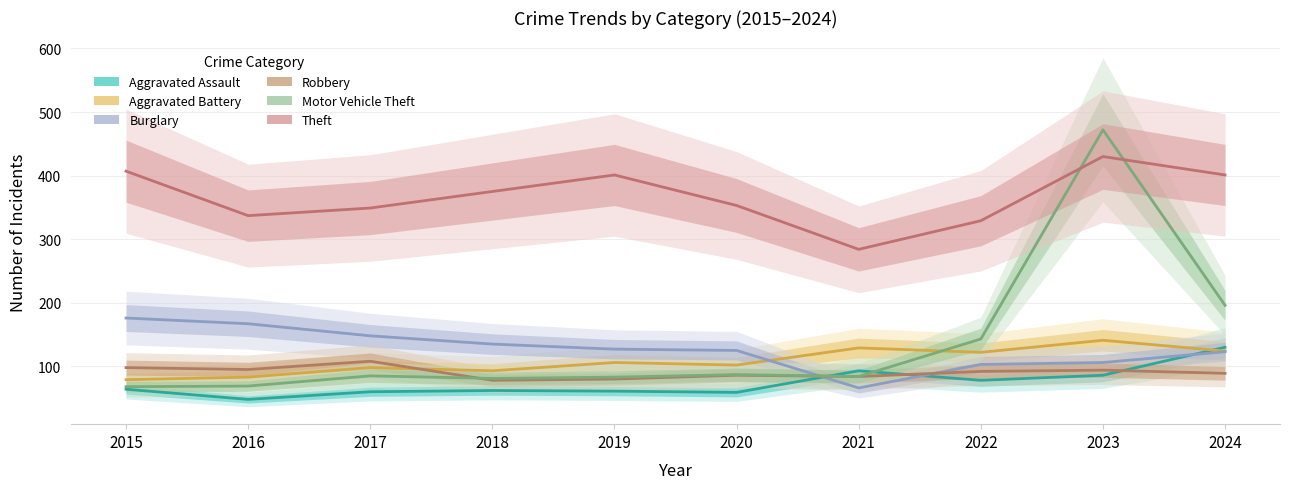

True or false: Motor Vehicle Theft has a value of 143 at 2022.

True